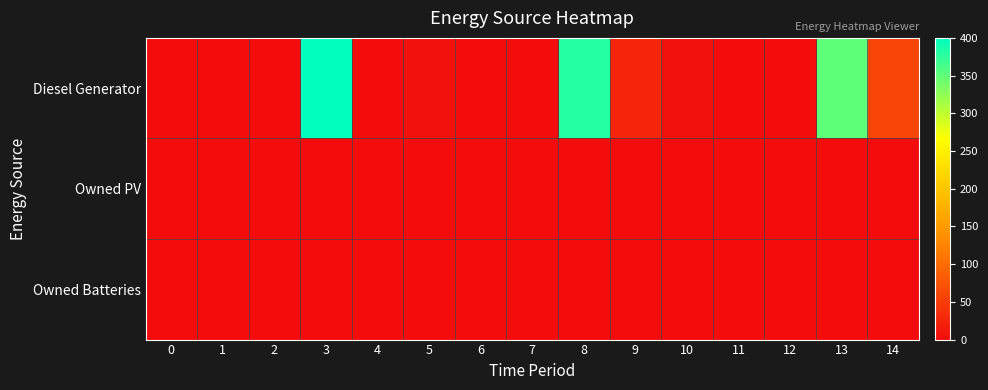

How many data points does each series have?

15